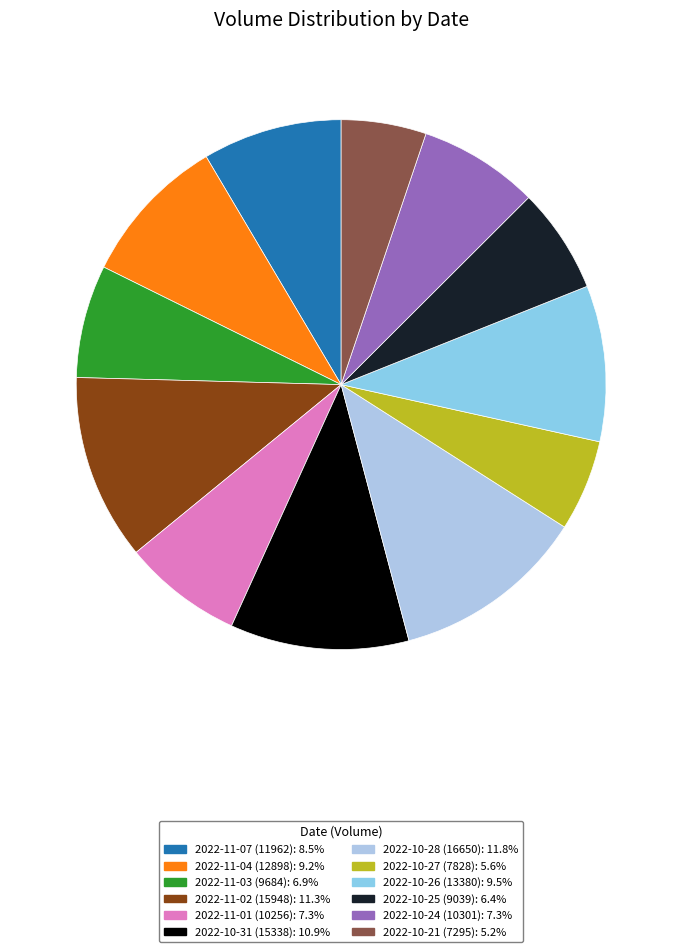

How many slices are in this pie chart?

12